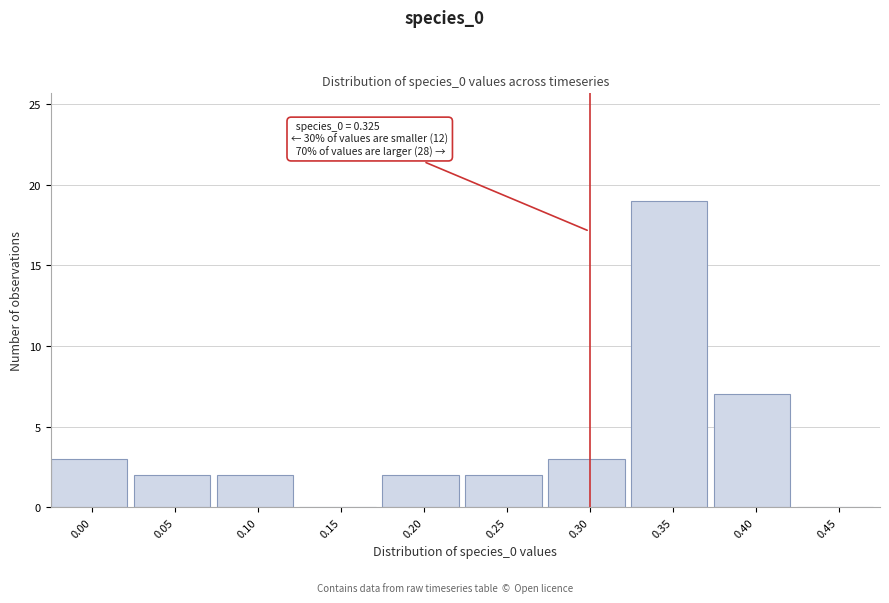

Reading right to left, list all the values displayed in this chart.

0.45=0	0.40=7	0.35=19	0.30=3	0.25=2	0.20=2	0.15=0	0.10=2	0.05=2	0.00=3